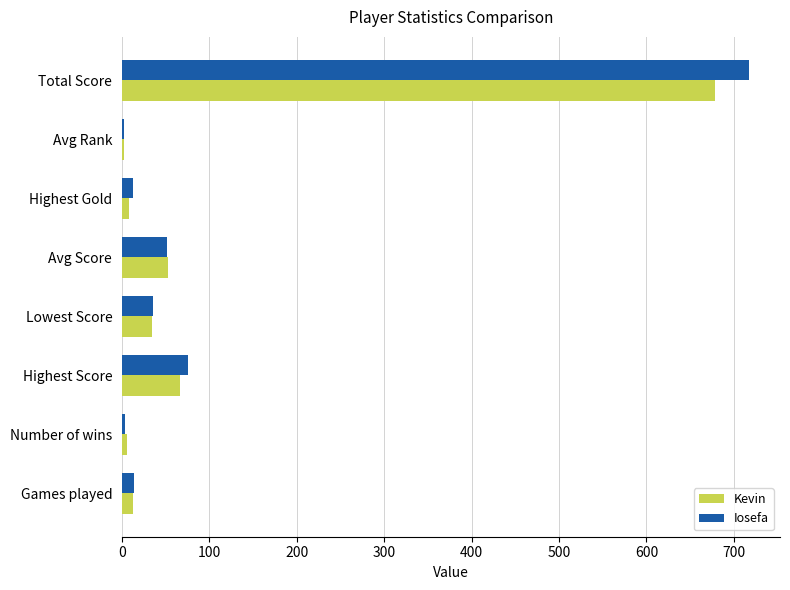

Read the Kevin value at Lowest Score.

34.0